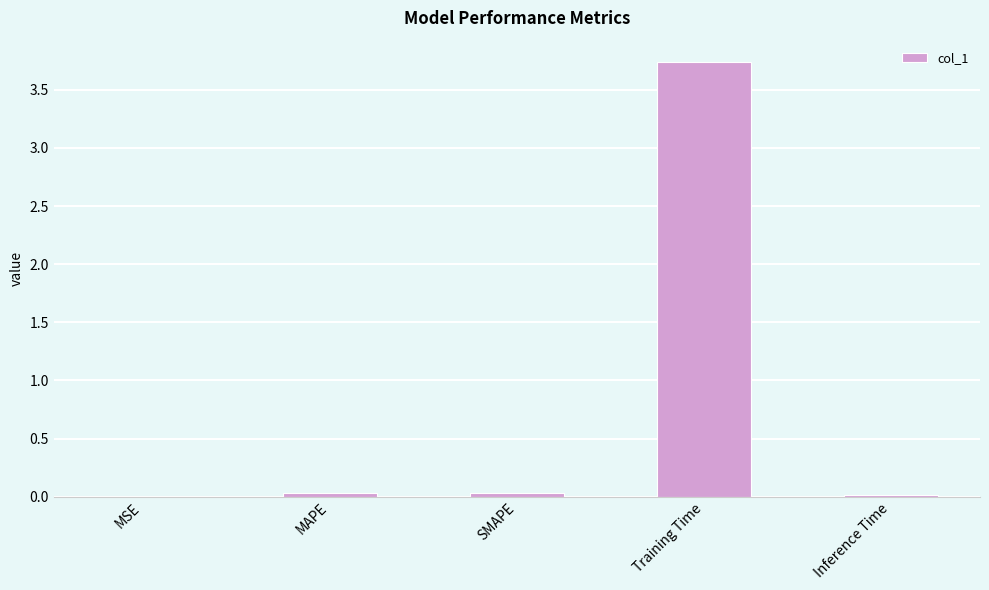

Which label corresponds to the largest value in the chart?

Training Time